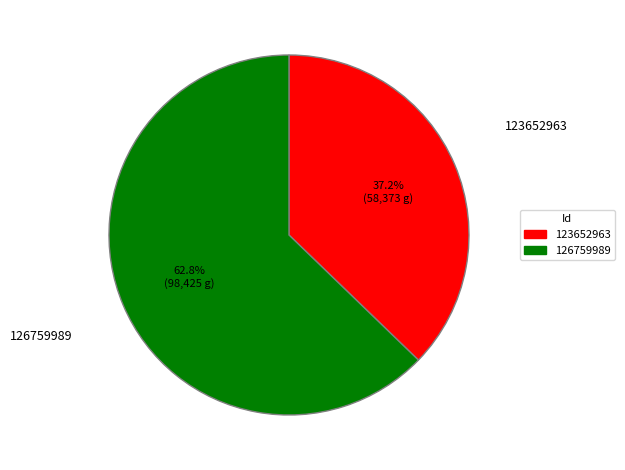

What percentage is the 123652963 slice, to the nearest percent?

37%